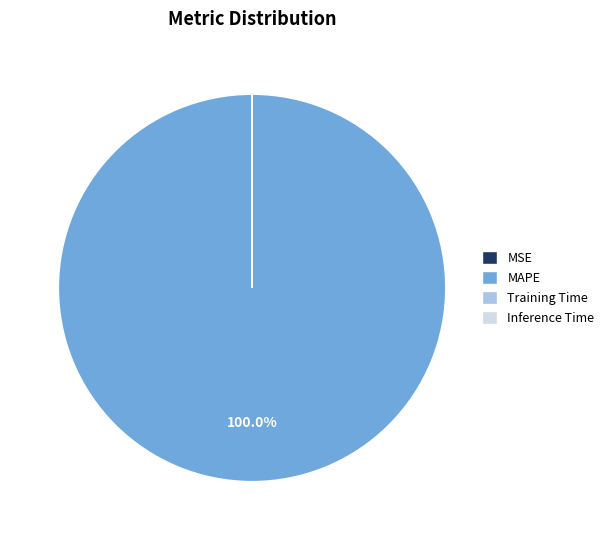

Is there any slice that represents more than half of the pie?

Yes